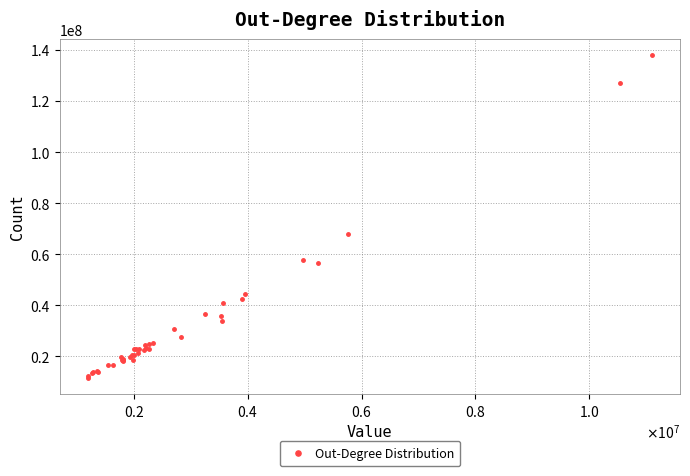

What Y value in the scatter plot is closest to 74775936?

67788268